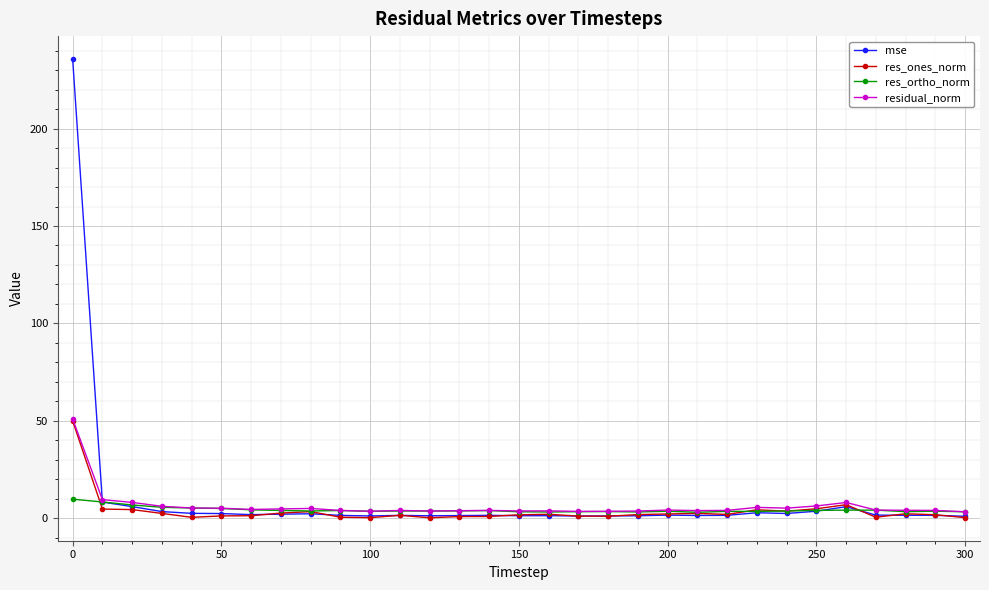

True or false: res_ones_norm has more than 0 interior local peaks.

True